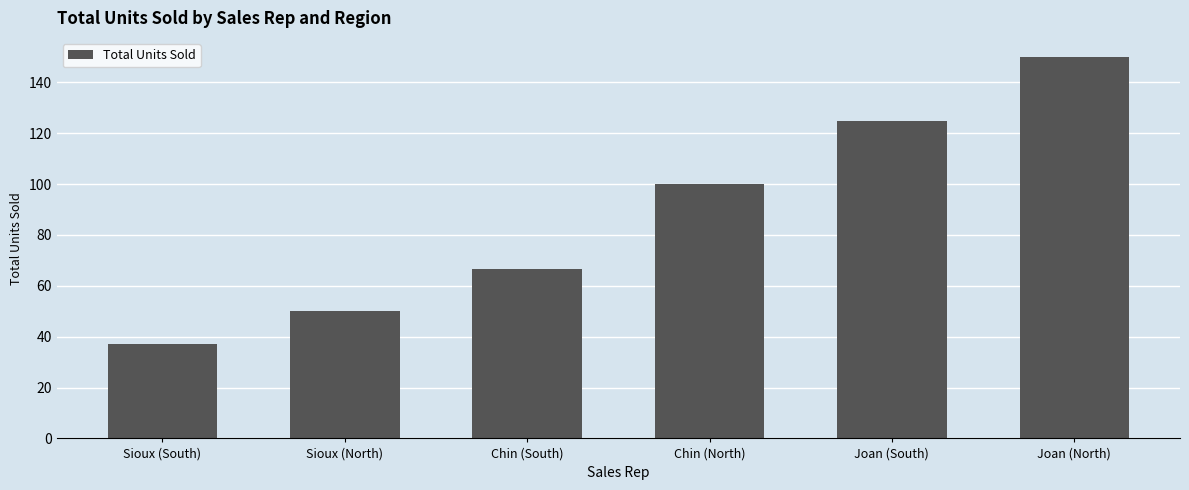

Reading left to right, extract all data points from this chart.

37.0	50.0	66.8	100.0	125.0	150.0